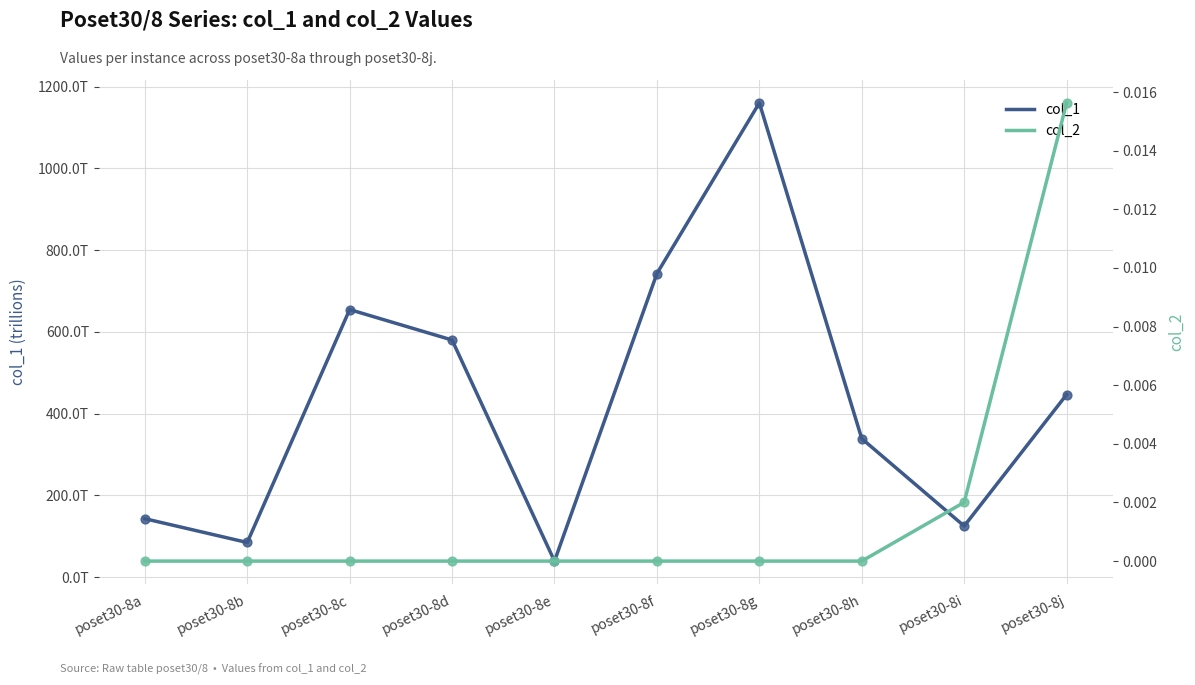

At how many categories does at least one series exceed 1140453611037735?

1